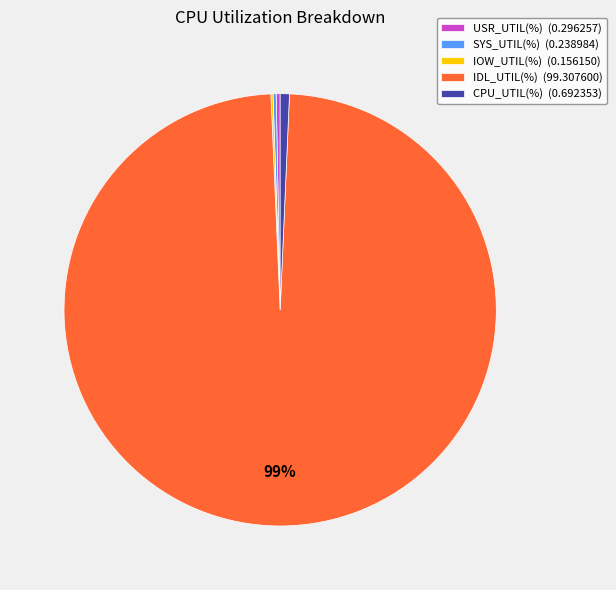

Is it true that CPU_UTIL(%) (0.692353) is 1% of the pie?

True